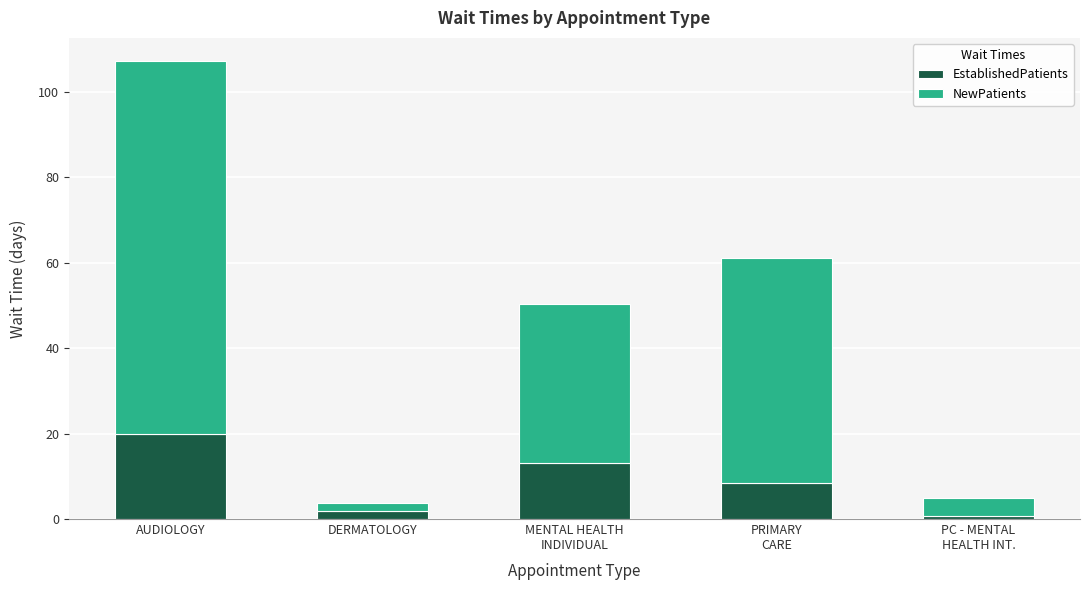

Reading right to left, what are the values for EstablishedPatients?

0.8	8.5	13.2	1.9	19.9